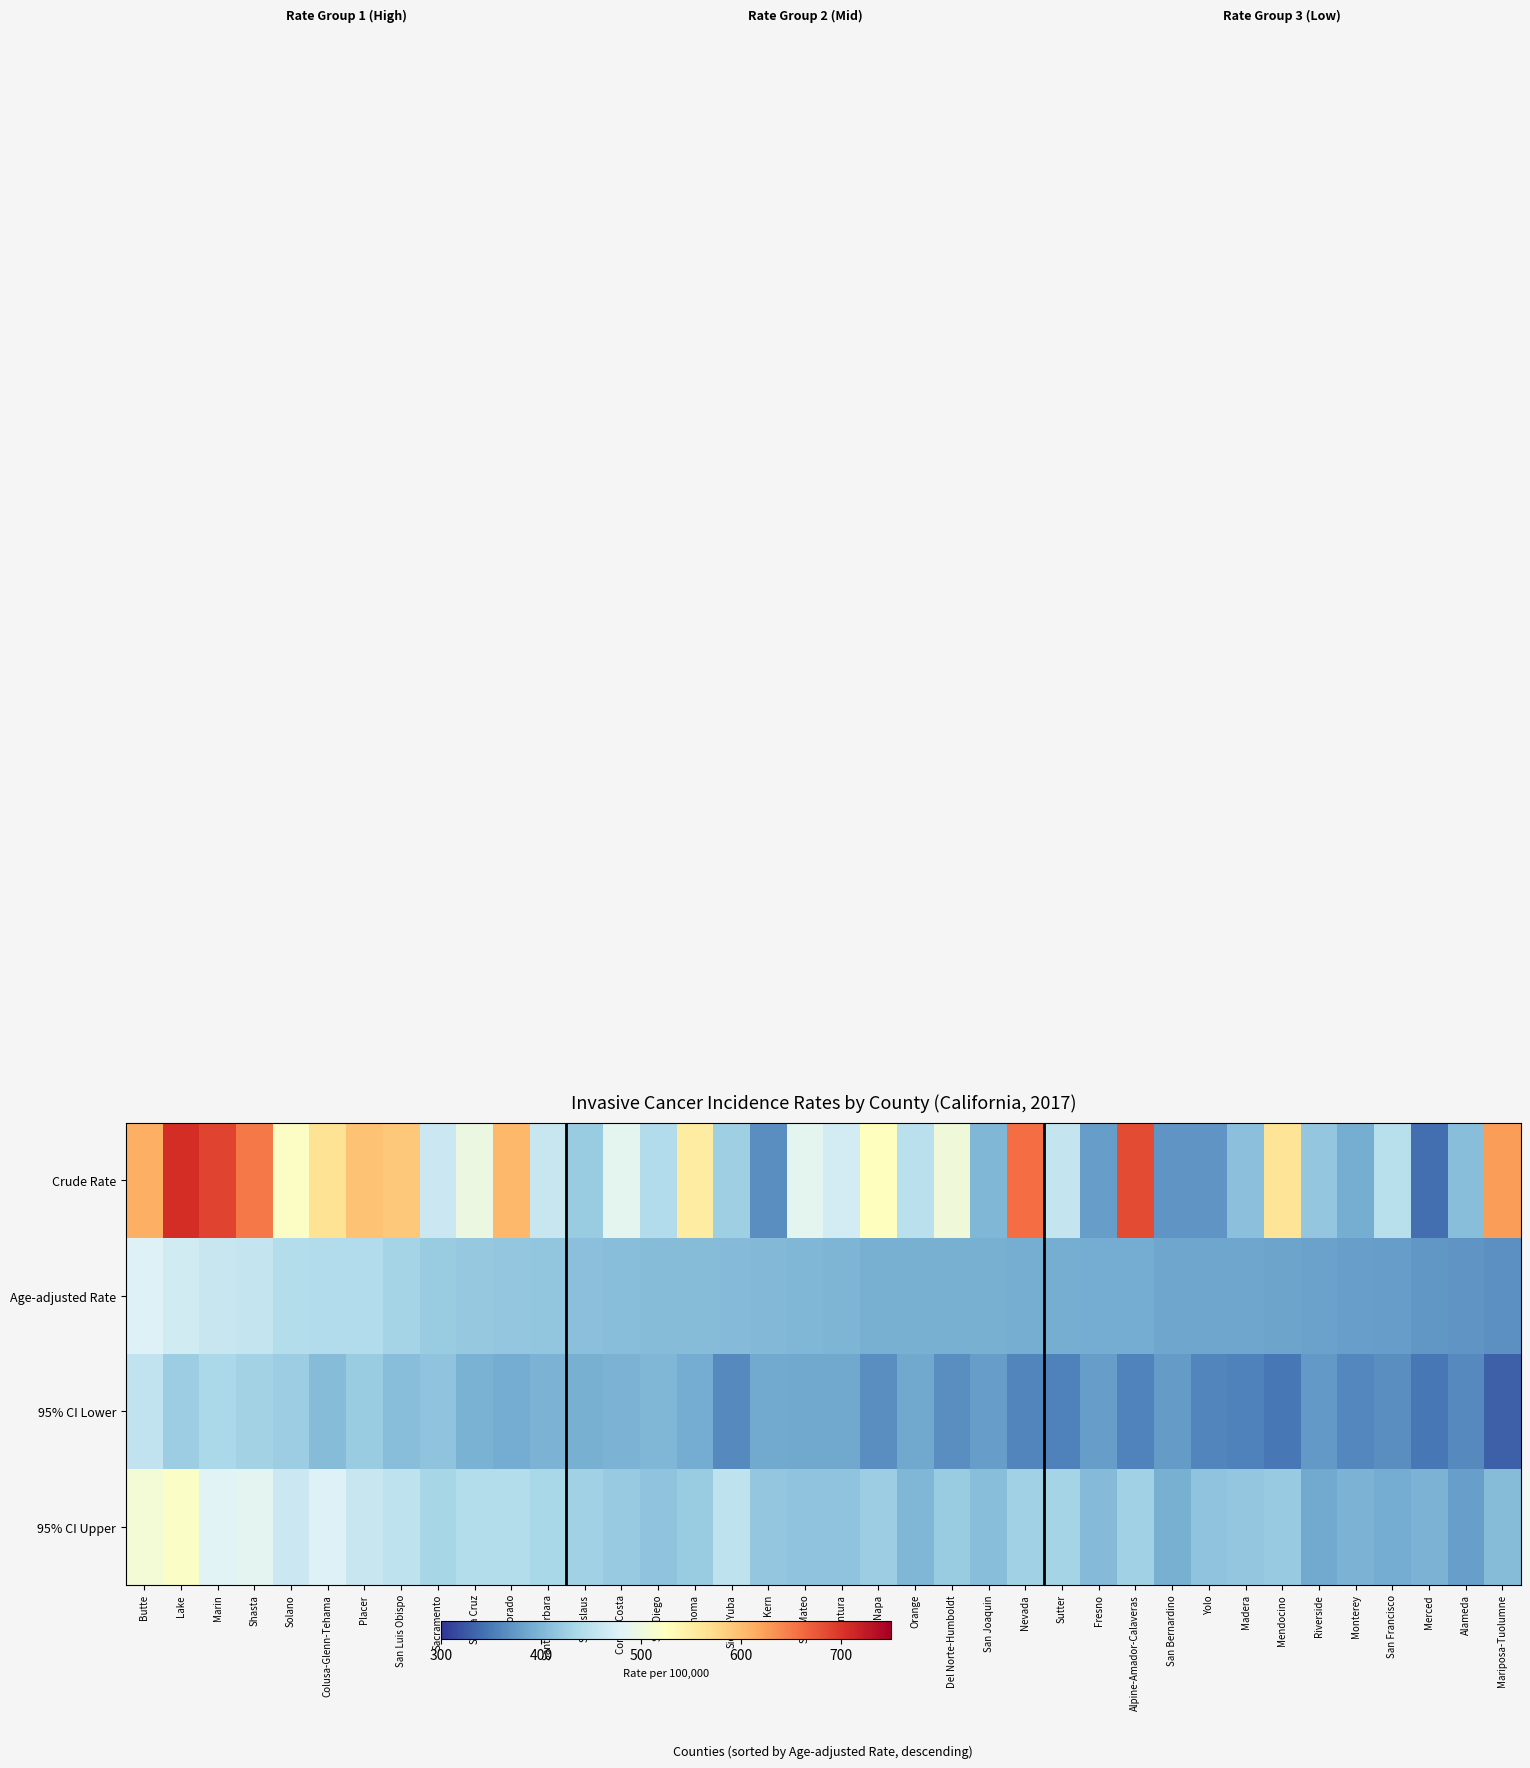

Which series has the largest range (max minus min)?

Crude Rate